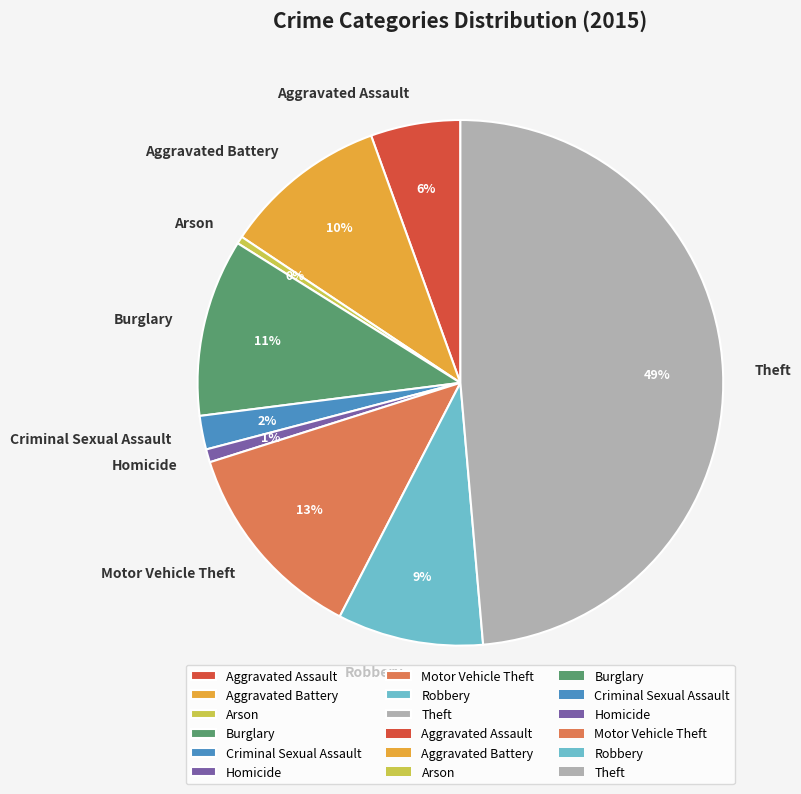

True or false: Aggravated Battery accounts for 10% of the total.

True